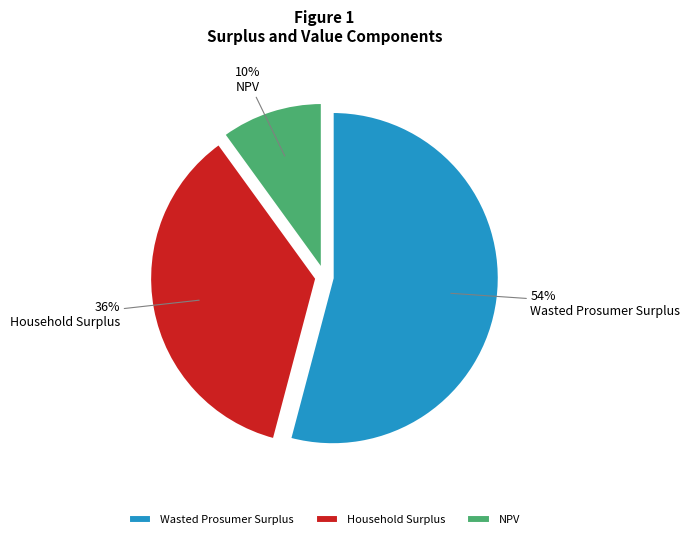

To the nearest percent, what is the combined percentage of Wasted Prosumer Surplus and Household Surplus?

90%